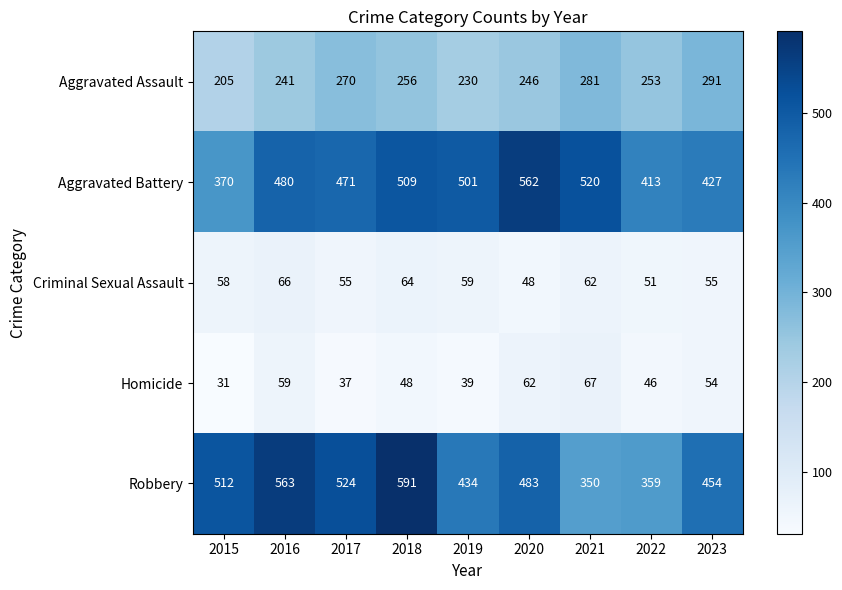

Where is Aggravated Battery nearest to the value 466?

2017